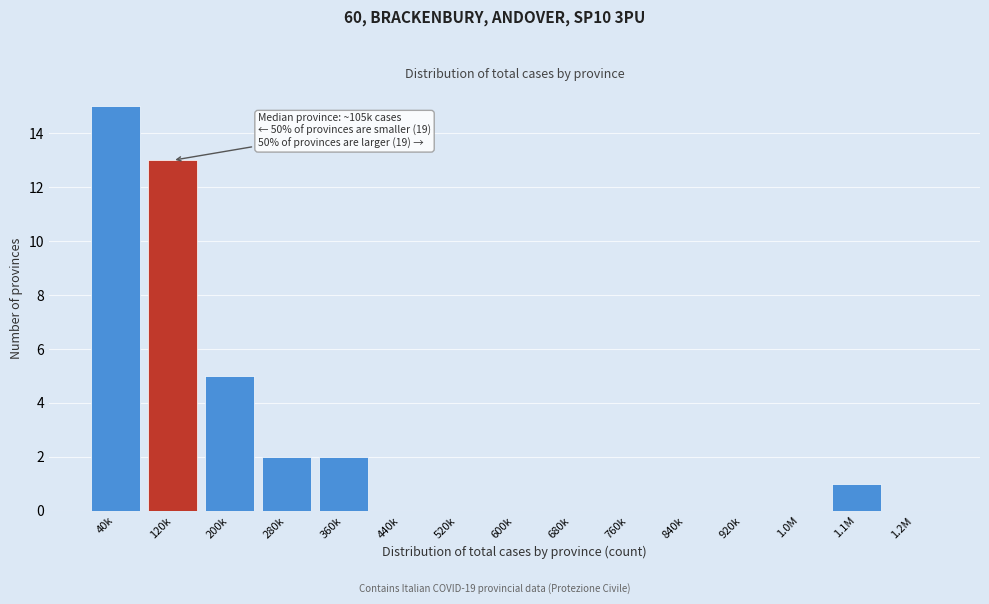

Reading right to left, what are all the values shown in this chart?

1.2M=0	1.1M=1	1.0M=0	920k=0	840k=0	760k=0	680k=0	600k=0	520k=0	440k=0	360k=2	280k=2	200k=5	120k=13	40k=15